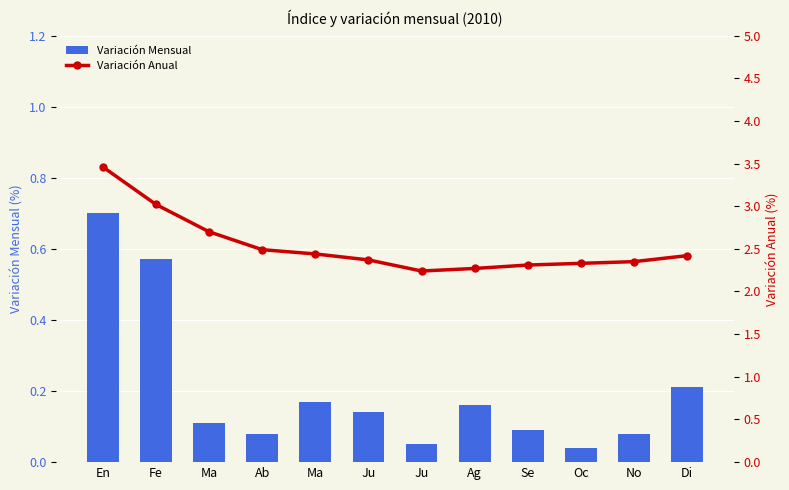

What are all the series names shown in the legend?

Variación Mensual, Variación Anual